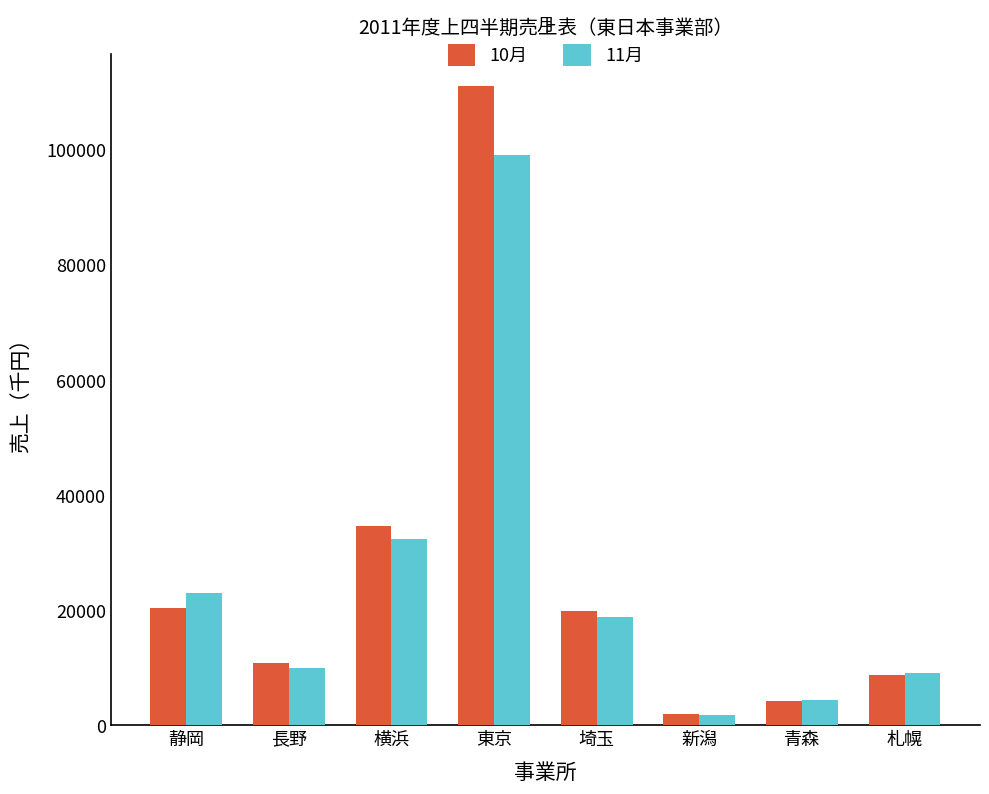

Rank the series at 東京 from lowest to highest value.

11月, 10月